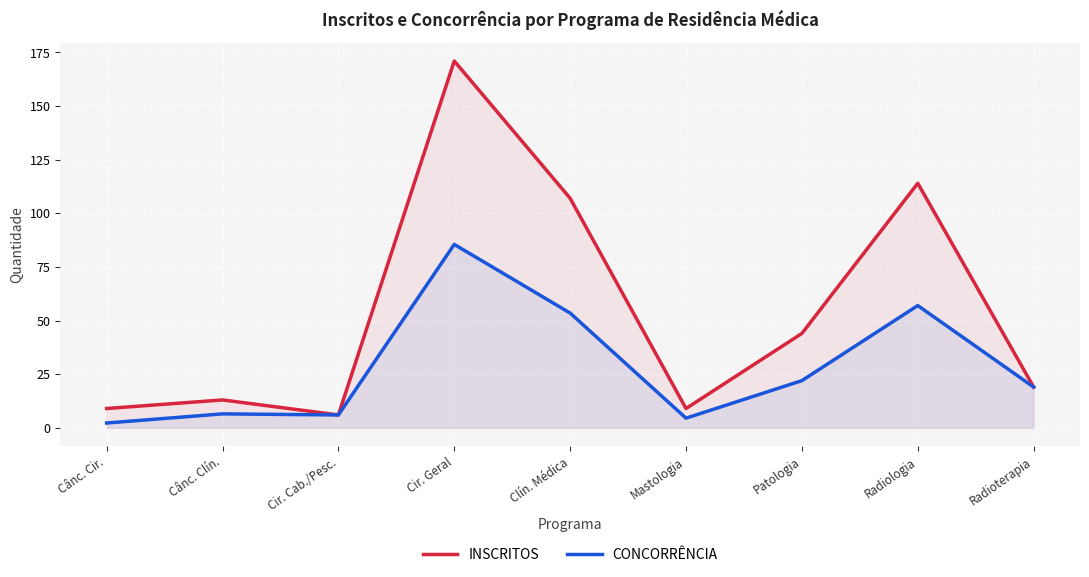

Which label corresponds to the smallest value in the chart?

Cânc. Cir.